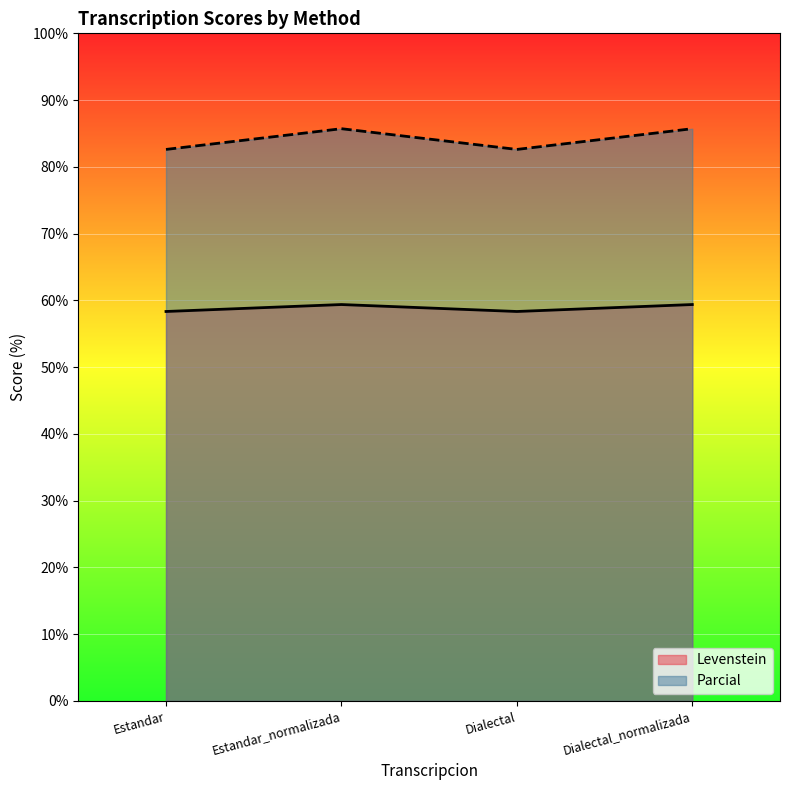

In Levenstein, how many points are higher than both neighbors (excluding endpoints)?

1